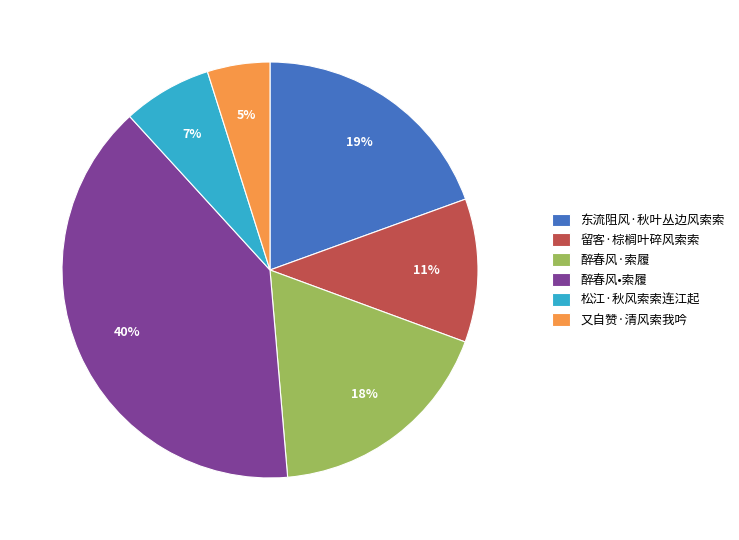

What is the smallest slice in the pie chart?

又自赞·清风索我吟